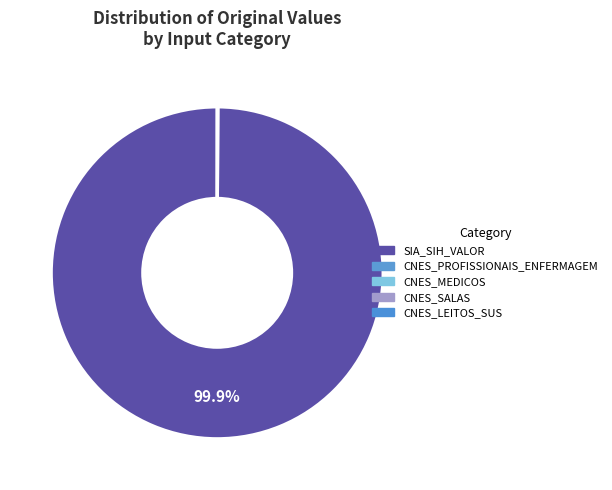

The CNES_SALAS slice represents 1% of the pie. True or false?

False